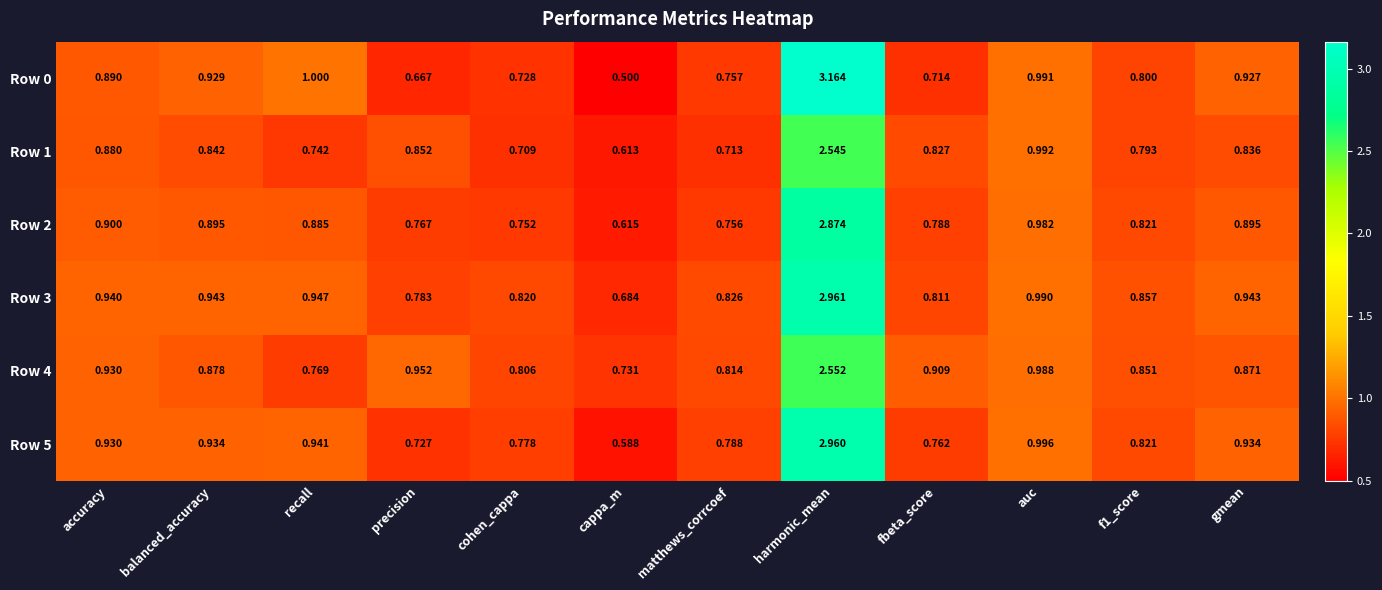

What is the difference between the highest and lowest values at recall?

0.3